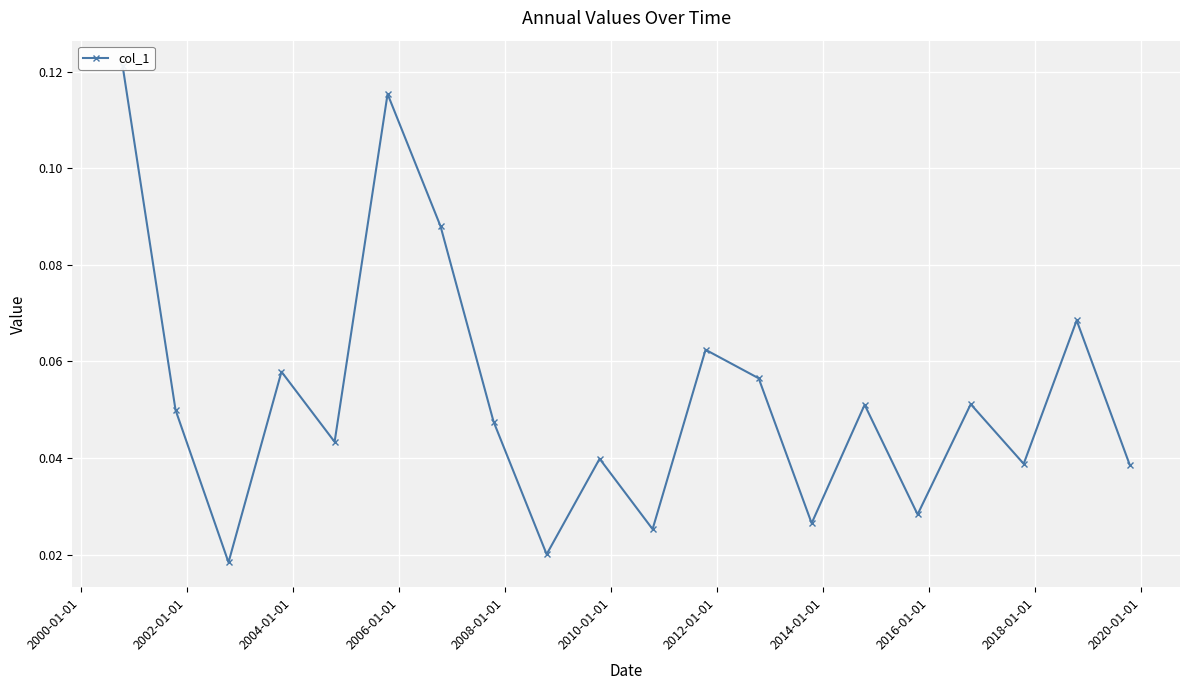

Is it true that the value at 2002-01-01 is 0.0?

True